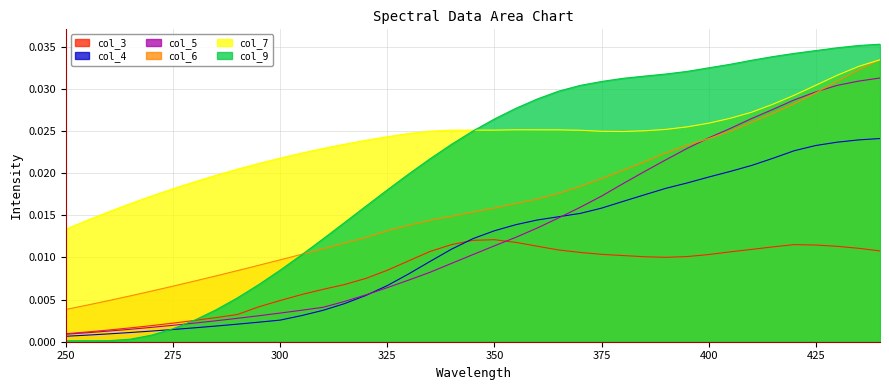

True or false: col_4 has more than 2 interior local peaks.

False